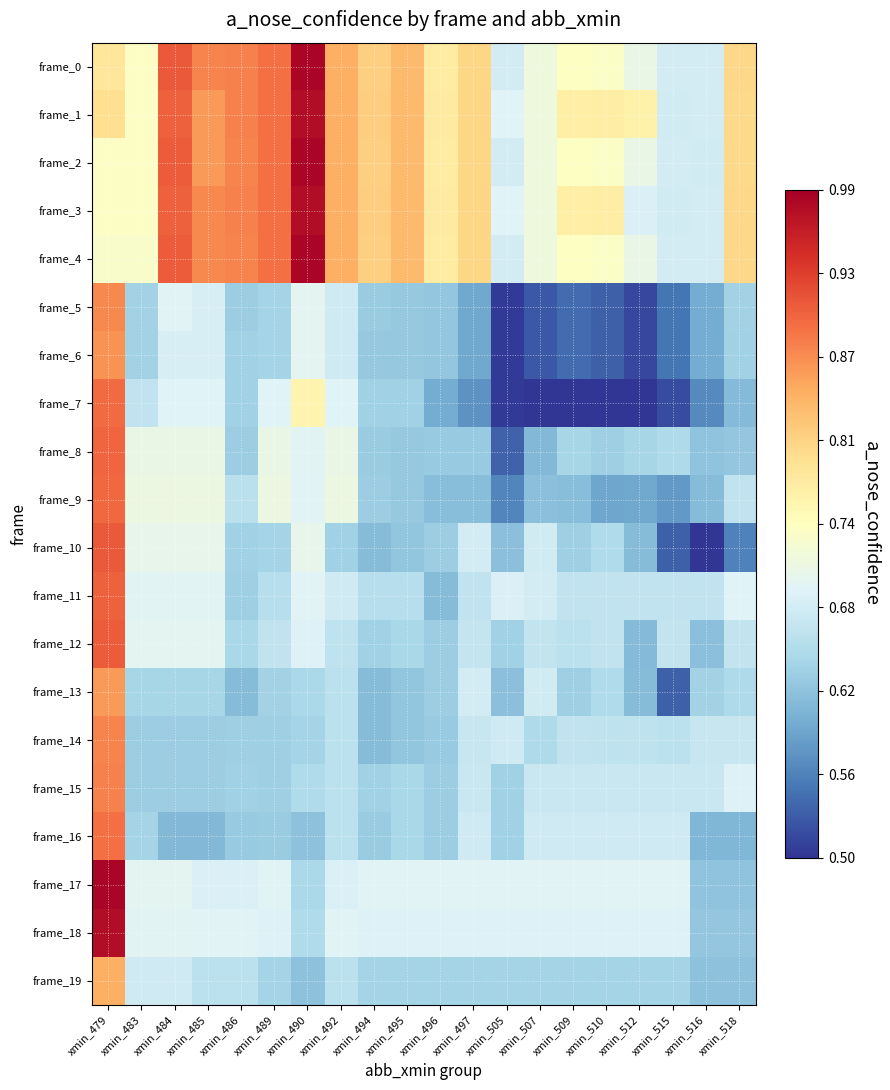

Between xmin_496 and xmin_507, which is larger?

xmin_496